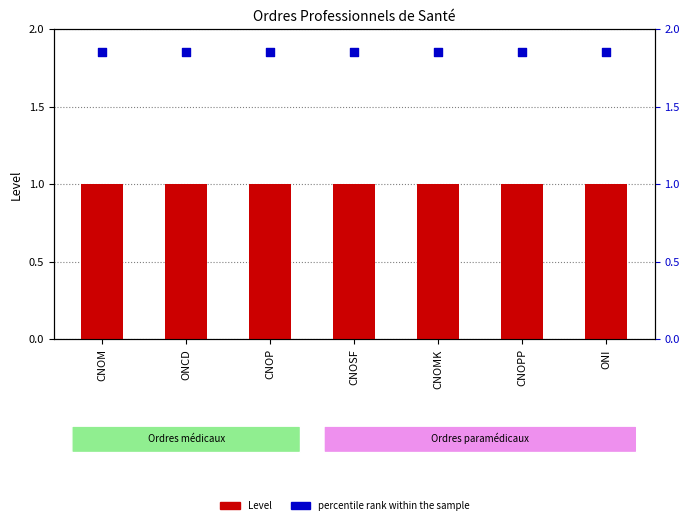

Is the value of percentile rank within the sample at CNOSF greater than the value of Level at ONI?

Yes